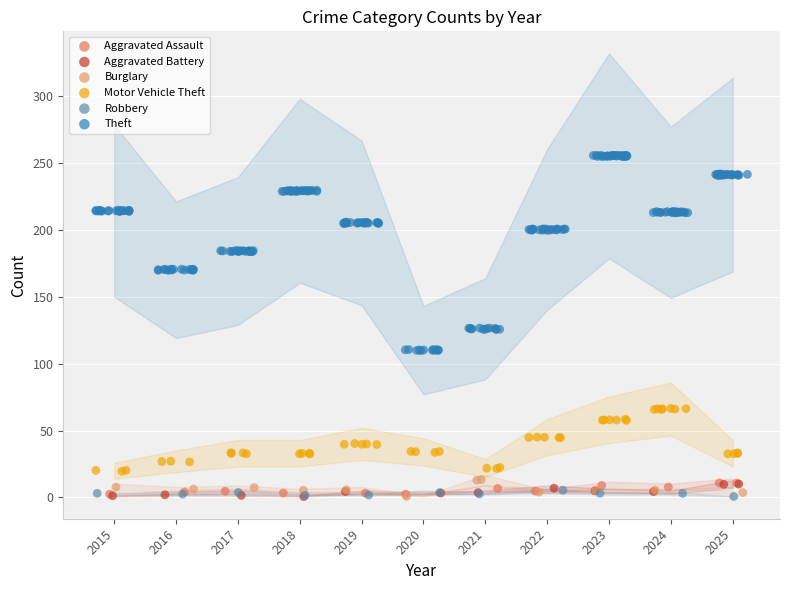

Which series has the widest spread of Y values?

Theft